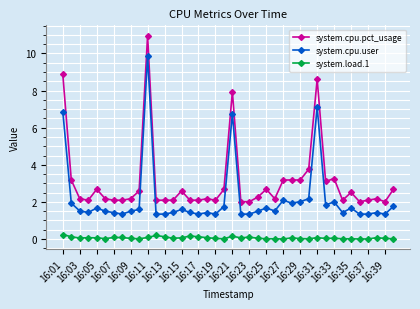

True or false: system.cpu.pct_usage and system.load.1 cross at least once.

False